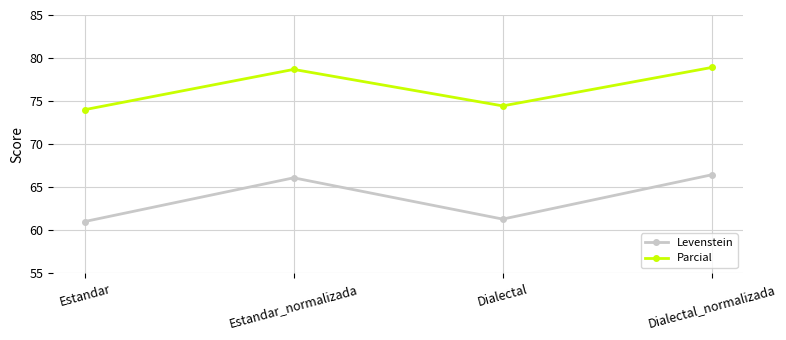

Does the chart have visible grid lines?

Yes